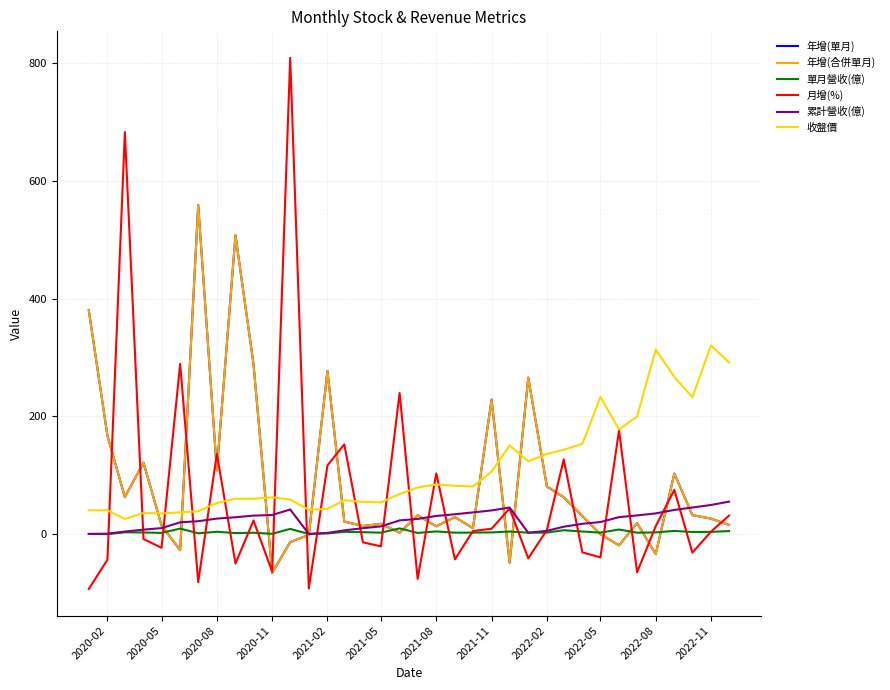

Reading left to right, what are all the values shown in this chart?

年增(單月): 379.9	167.4	63.3	121.7	15.3	-26.8	558.4	108.6	507.2	288.5	-65.2	-13.0	-0.8	277.0	21.8	14.2	17.9	2.9	32.4	13.8	29.3	10.7	228.7	-47.9	265.9	81.2	62.9	31.1	0.2	-18.5	19.2	-33.3	103.2	32.7	26.8	16.1
年增(合併單月): 379.9	167.4	63.3	121.7	15.3	-26.8	558.4	108.6	507.2	288.5	-65.2	-13.0	-0.8	277.0	21.8	14.2	17.9	2.9	32.4	13.8	29.3	10.7	228.7	-47.9	265.9	81.2	62.9	31.1	0.2	-18.5	19.2	-33.3	103.2	32.7	26.8	16.1
單月營收(億): 0.8	0.5	3.6	3.3	2.5	9.9	1.9	4.5	2.3	2.8	1.0	9.3	0.8	1.7	4.3	3.8	3.0	10.2	2.5	5.1	2.9	3.1	3.4	4.9	2.9	3.1	7.1	4.9	3.0	8.3	3.0	3.4	5.9	4.1	4.3	5.7
月增(%): -92.6	-42.9	682.1	-7.8	-22.7	289.1	-81.0	136.7	-49.3	23.6	-63.1	808.0	-91.5	117.0	152.6	-13.5	-20.2	239.8	-75.5	103.4	-42.4	5.8	9.6	44.0	-40.6	7.5	127.2	-30.4	-39.0	176.2	-64.2	13.8	75.6	-30.9	4.7	31.9
累計營收(億): 0.8	1.2	4.8	8.1	10.6	20.5	22.4	26.8	29.1	31.9	32.9	42.2	0.8	2.5	6.8	10.6	13.6	23.7	26.2	31.3	34.2	37.3	40.7	45.5	2.9	6.0	13.1	18.0	21.0	29.2	32.2	35.6	41.5	45.6	49.9	55.5
收盤價: 41.0	40.8	26.2	36.5	35.5	37.5	39.2	53.2	60.5	60.4	62.9	59.1	41.7	43.3	57.9	55.2	54.3	68.4	79.5	84.7	82.5	81.2	106.5	151.0	124.0	136.5	143.5	153.5	233.0	178.0	200.0	313.5	267.0	232.5	320.5	291.5